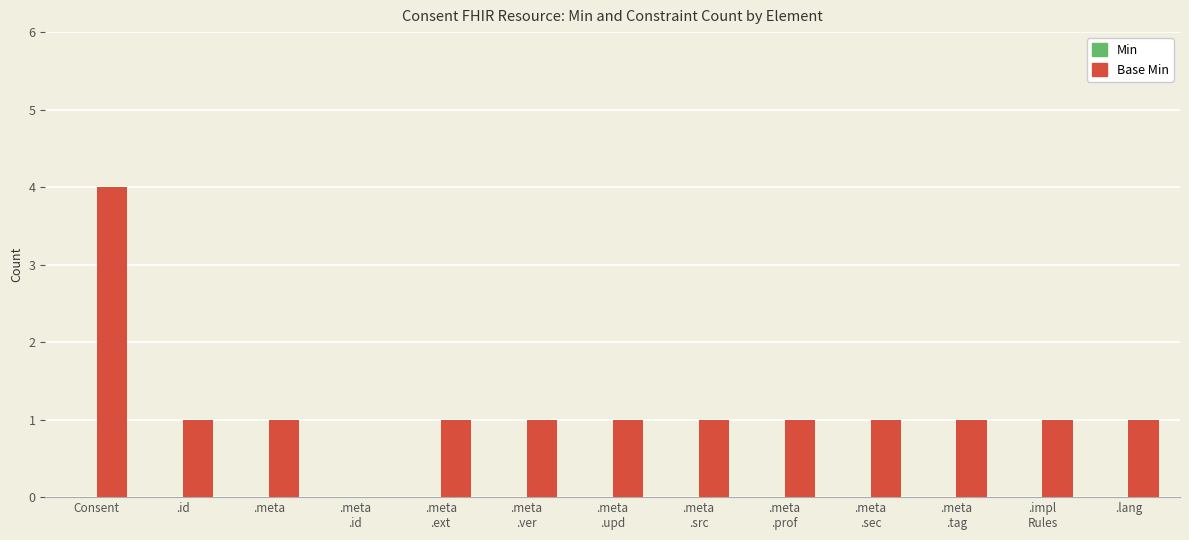

What is the greatest value displayed?

4